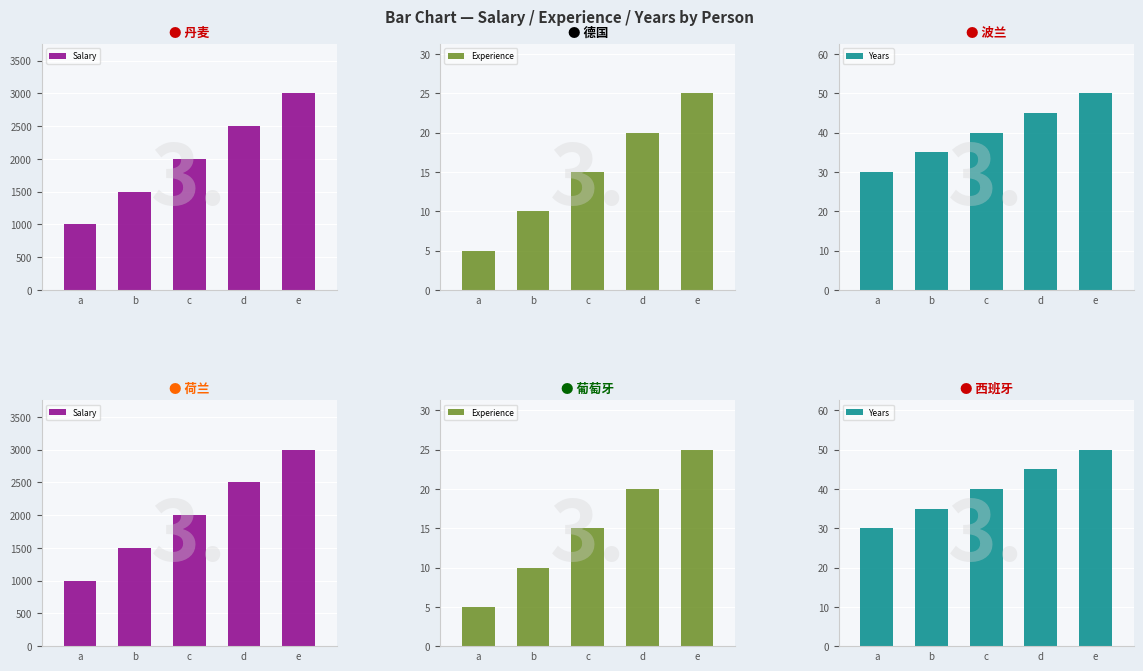

At how many categories does at least one series exceed 1134?

4